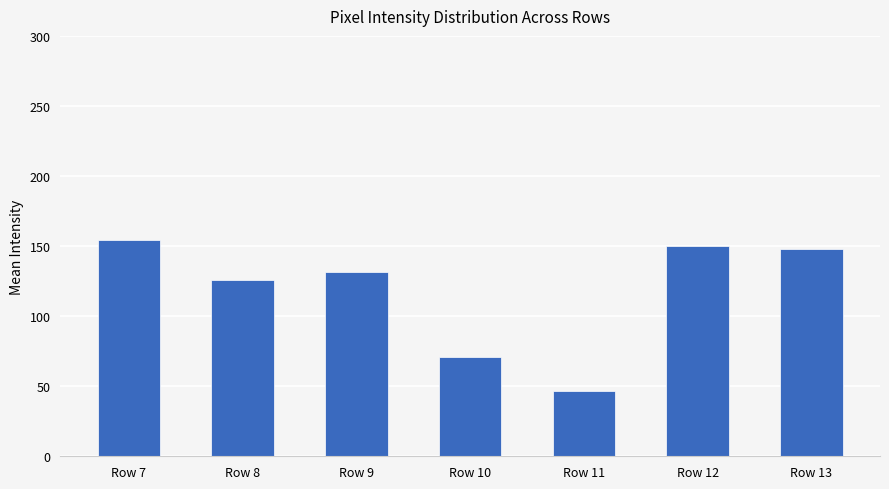

List the labels in order of value, largest first.

Row 7, Row 12, Row 13, Row 9, Row 8, Row 10, Row 11